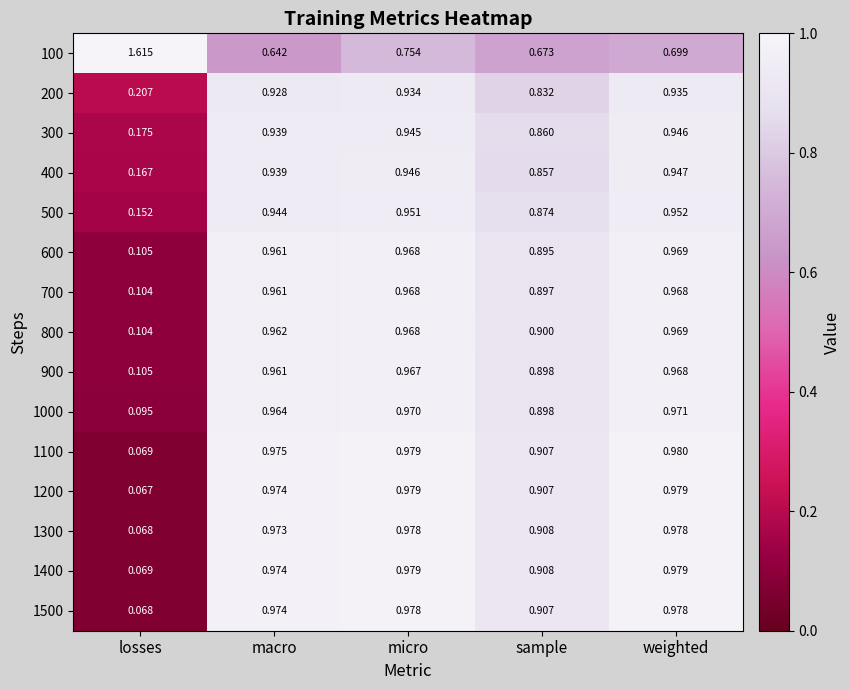

List the labels in order of 300 value, smallest first.

losses, sample, macro, micro, weighted